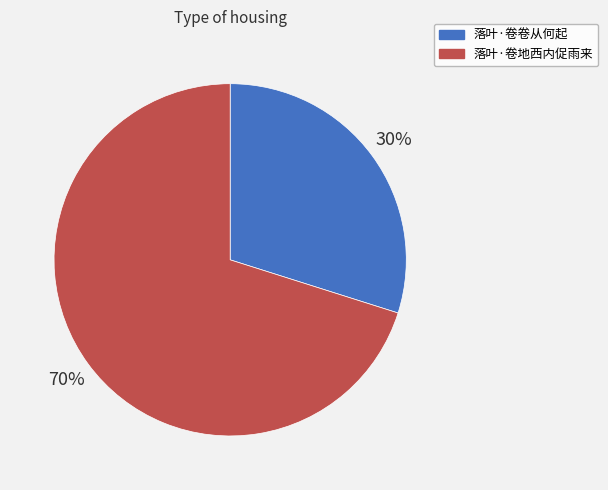

The 落叶·卷地西内促雨来 slice represents 70% of the pie. True or false?

True